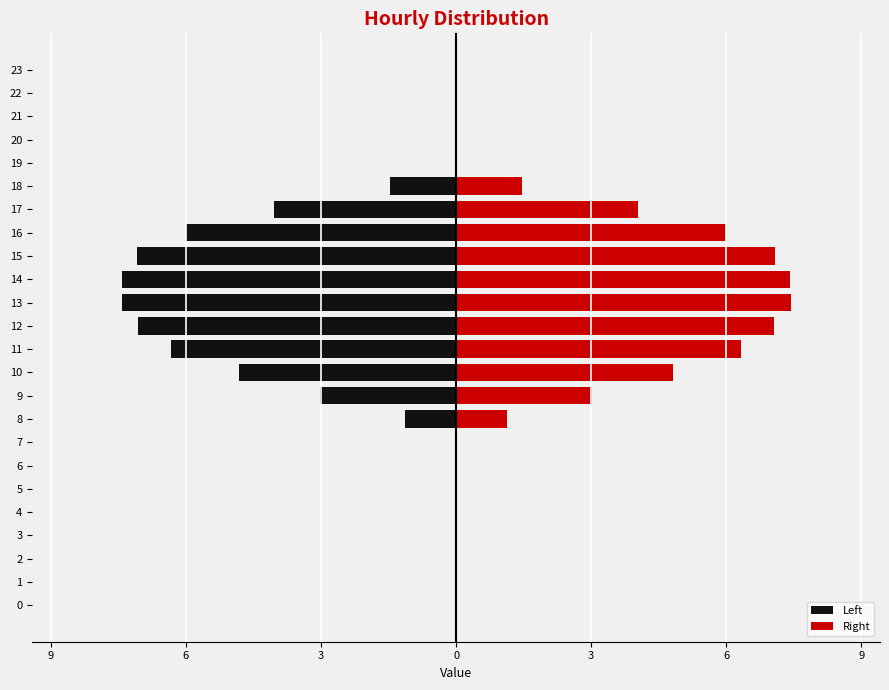

Which series has the largest range (max minus min)?

Left